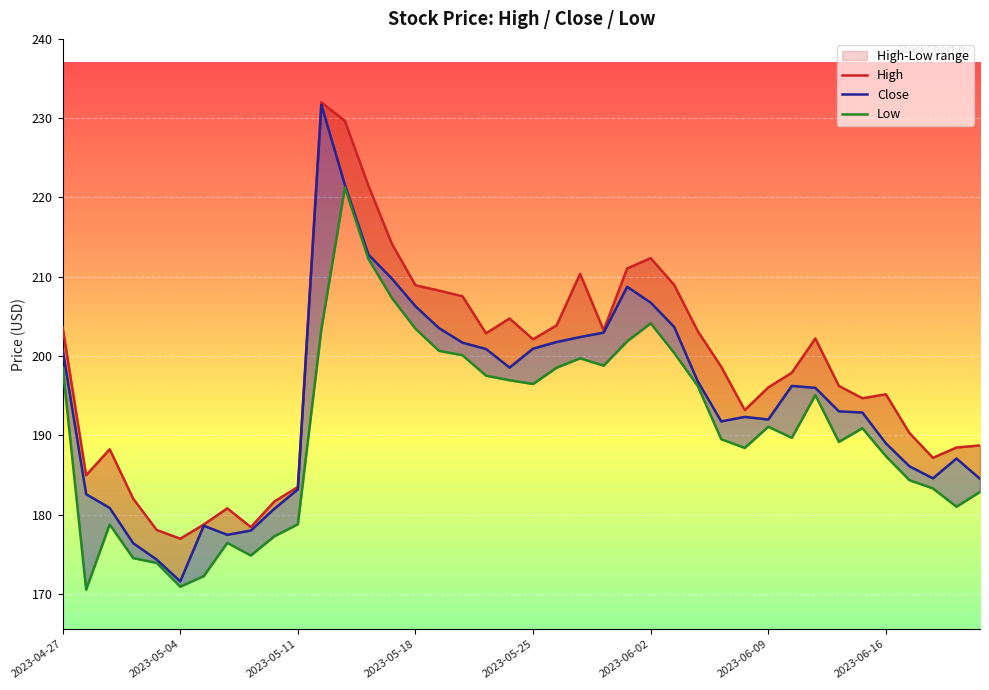

What are all the series names shown in the legend?

High, Close, Low